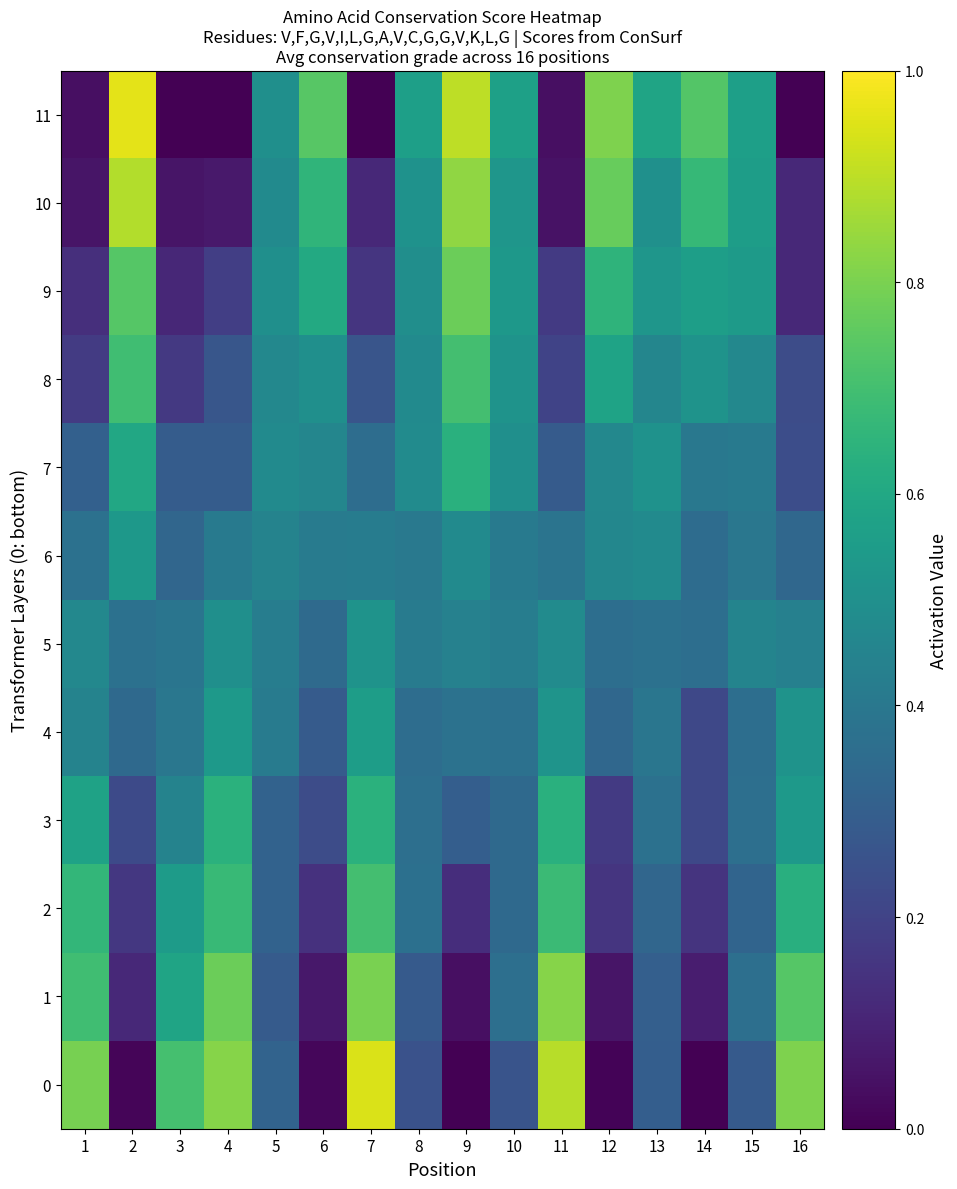

Reading left to right, list all the values displayed in this chart.

0: 1=0.8	2=0.0	3=0.7	4=0.8	5=0.3	6=0.0	7=0.9	8=0.3	9=0.0	10=0.3	11=0.9	12=0.0	13=0.3	14=0.0	15=0.3	16=0.8
1: 1=0.7	2=0.1	3=0.6	4=0.8	5=0.3	6=0.1	7=0.8	8=0.3	9=0.0	10=0.4	11=0.8	12=0.1	13=0.3	14=0.1	15=0.4	16=0.7
2: 1=0.7	2=0.2	3=0.5	4=0.7	5=0.3	6=0.1	7=0.7	8=0.4	9=0.1	10=0.3	11=0.7	12=0.2	13=0.3	14=0.1	15=0.3	16=0.6
3: 1=0.6	2=0.2	3=0.4	4=0.6	5=0.3	6=0.2	7=0.6	8=0.4	9=0.3	10=0.3	11=0.6	12=0.2	13=0.4	14=0.2	15=0.4	16=0.5
4: 1=0.4	2=0.3	3=0.4	4=0.5	5=0.4	6=0.3	7=0.6	8=0.4	9=0.4	10=0.4	11=0.5	12=0.3	13=0.4	14=0.2	15=0.4	16=0.5
5: 1=0.5	2=0.4	3=0.4	4=0.5	5=0.4	6=0.3	7=0.5	8=0.4	9=0.4	10=0.4	11=0.5	12=0.4	13=0.4	14=0.4	15=0.5	16=0.4
6: 1=0.4	2=0.5	3=0.3	4=0.4	5=0.4	6=0.4	7=0.4	8=0.4	9=0.5	10=0.4	11=0.4	12=0.5	13=0.5	14=0.4	15=0.4	16=0.3
7: 1=0.3	2=0.6	3=0.3	4=0.3	5=0.5	6=0.5	7=0.4	8=0.5	9=0.6	10=0.5	11=0.3	12=0.5	13=0.5	14=0.4	15=0.4	16=0.2
8: 1=0.2	2=0.7	3=0.2	4=0.3	5=0.5	6=0.5	7=0.3	8=0.5	9=0.7	10=0.5	11=0.2	12=0.6	13=0.5	14=0.5	15=0.5	16=0.2
9: 1=0.1	2=0.7	3=0.1	4=0.2	5=0.5	6=0.6	7=0.2	8=0.5	9=0.8	10=0.5	11=0.2	12=0.7	13=0.5	14=0.6	15=0.5	16=0.1
10: 1=0.1	2=0.9	3=0.1	4=0.1	5=0.5	6=0.7	7=0.1	8=0.5	9=0.8	10=0.5	11=0.0	12=0.8	13=0.5	14=0.7	15=0.6	16=0.1
11: 1=0.0	2=1.0	3=0.0	4=0.0	5=0.5	6=0.7	7=0.0	8=0.6	9=0.9	10=0.6	11=0.0	12=0.8	13=0.6	14=0.7	15=0.6	16=0.0